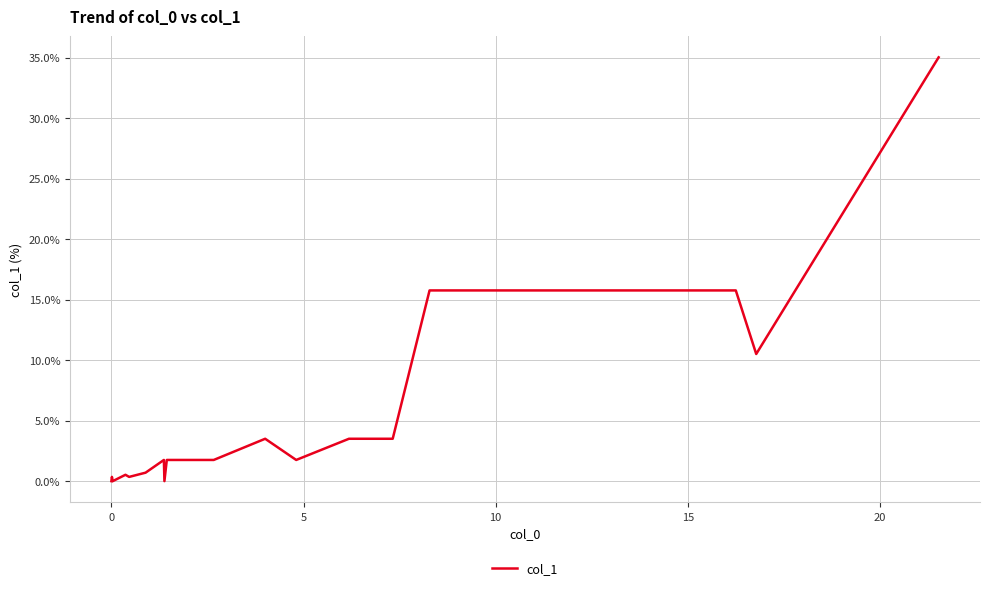

What is the greatest value displayed?

35.0